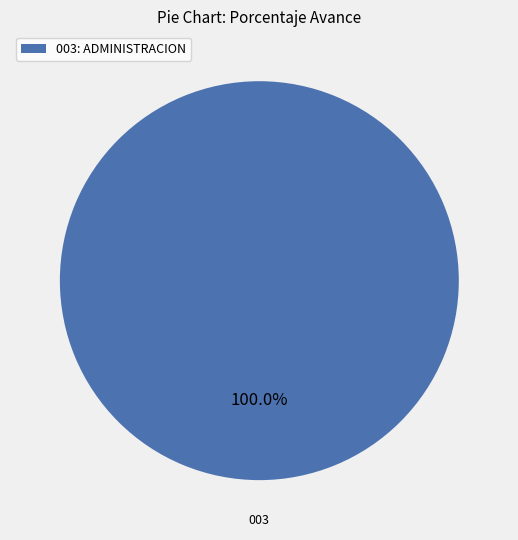

Which slice represents more than half of the pie?

003: ADMINISTRACION